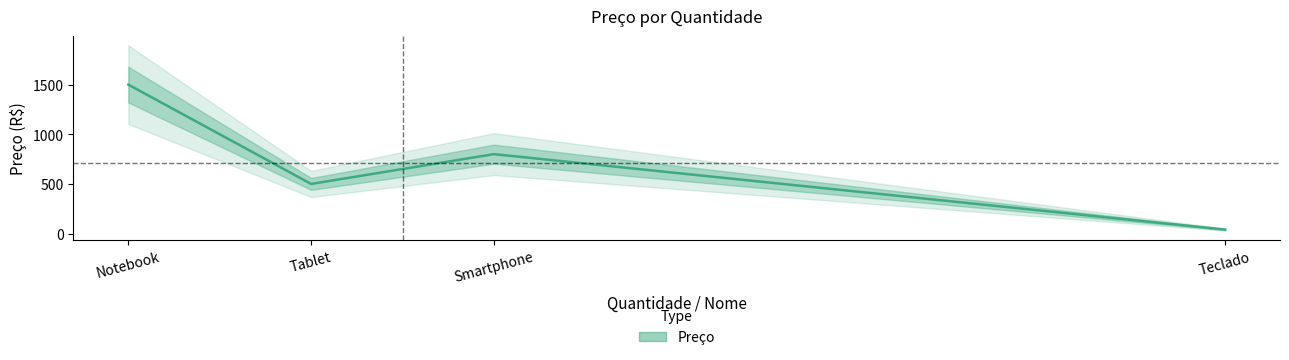

What is the difference between the maximum and minimum values?

1460